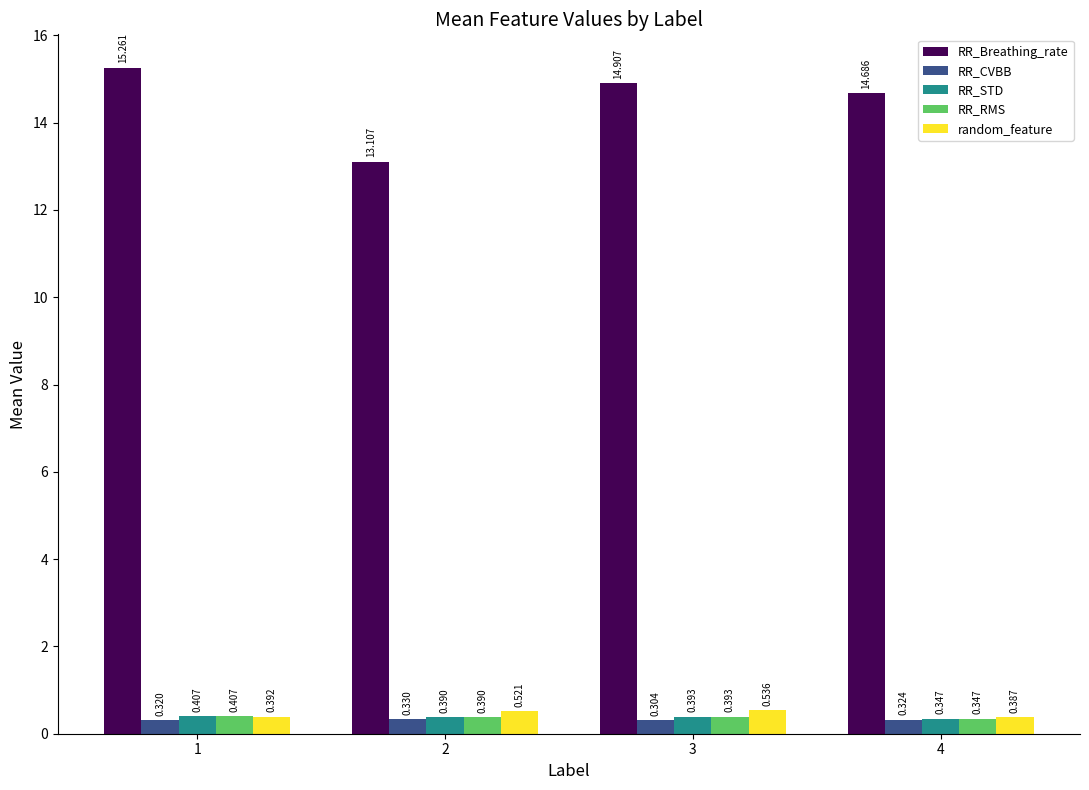

Between 2 and 3, which series saw the biggest shift?

RR_Breathing_rate